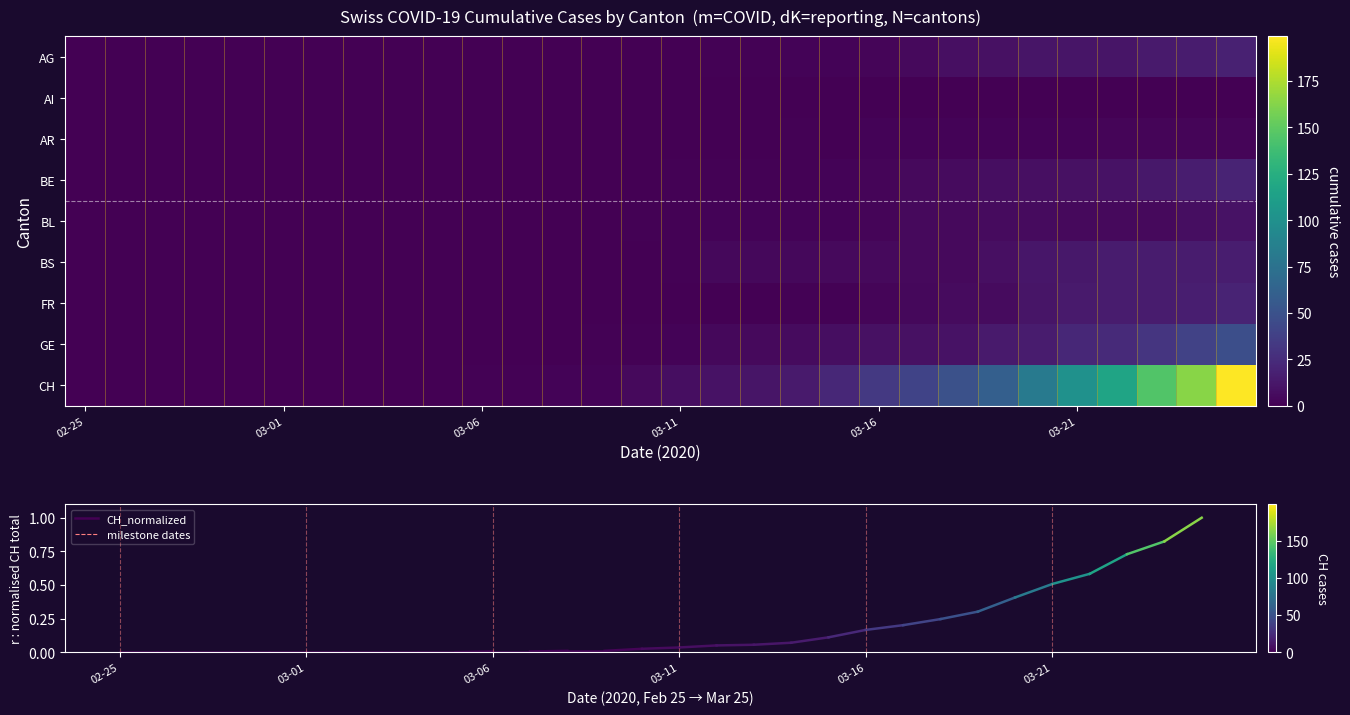

At which label is BE closest to 10?

2020-03-22